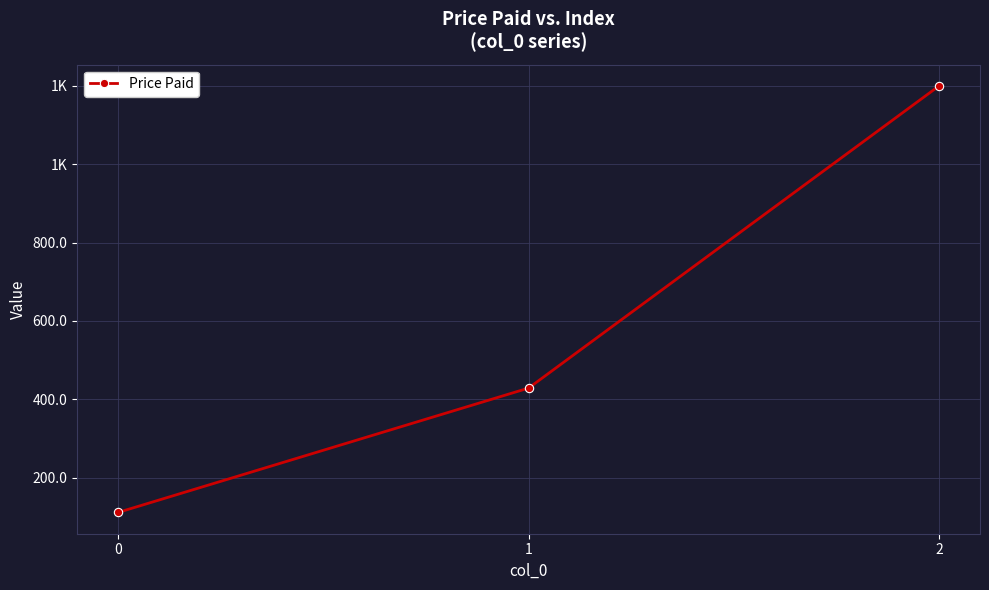

At which category does the chart reach its peak across all series?

2